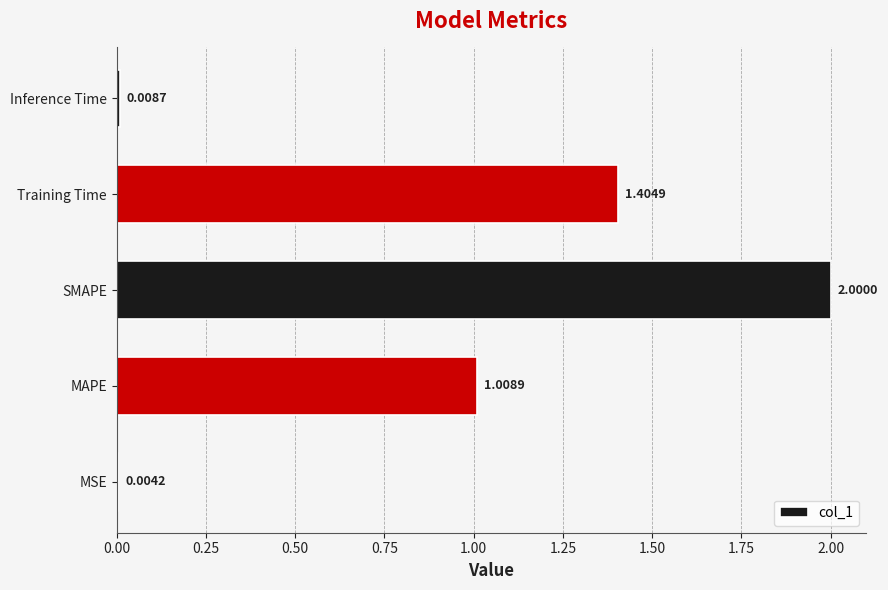

Count the number of values greater than 1.

3